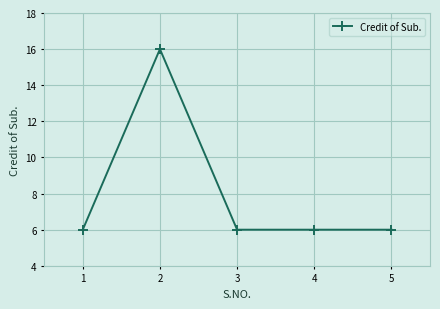

How many series are shown in this chart?

1